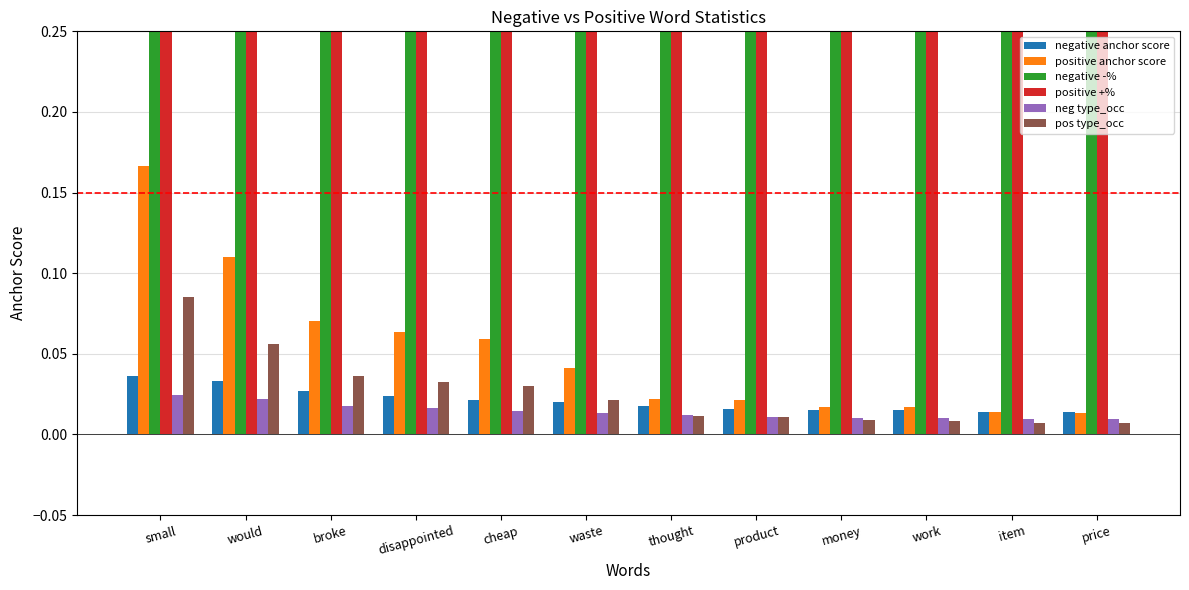

Is it true that positive anchor score equals 0.1 at disappointed?

True